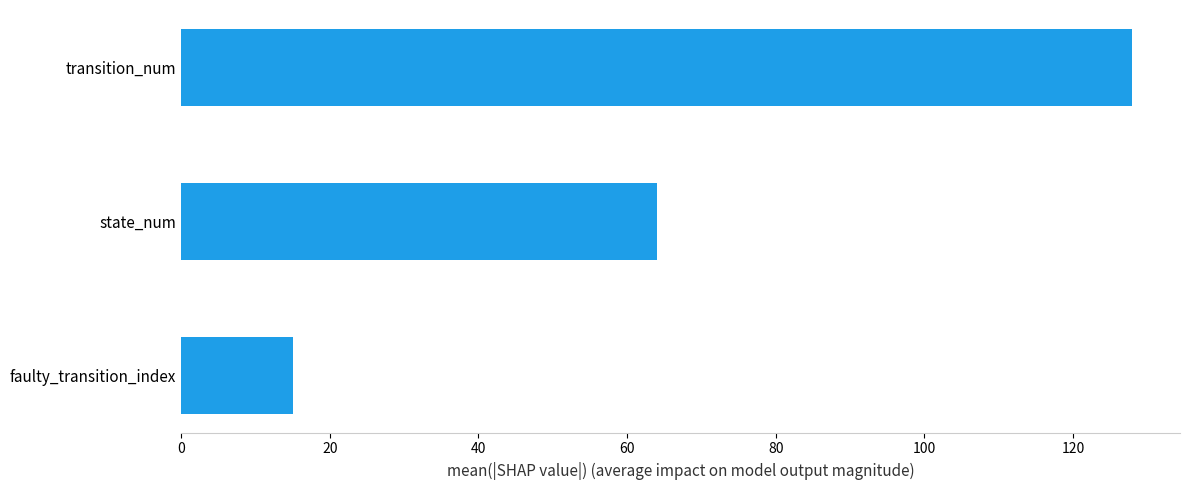

Which has a higher value, state_num or faulty_transition_index?

state_num